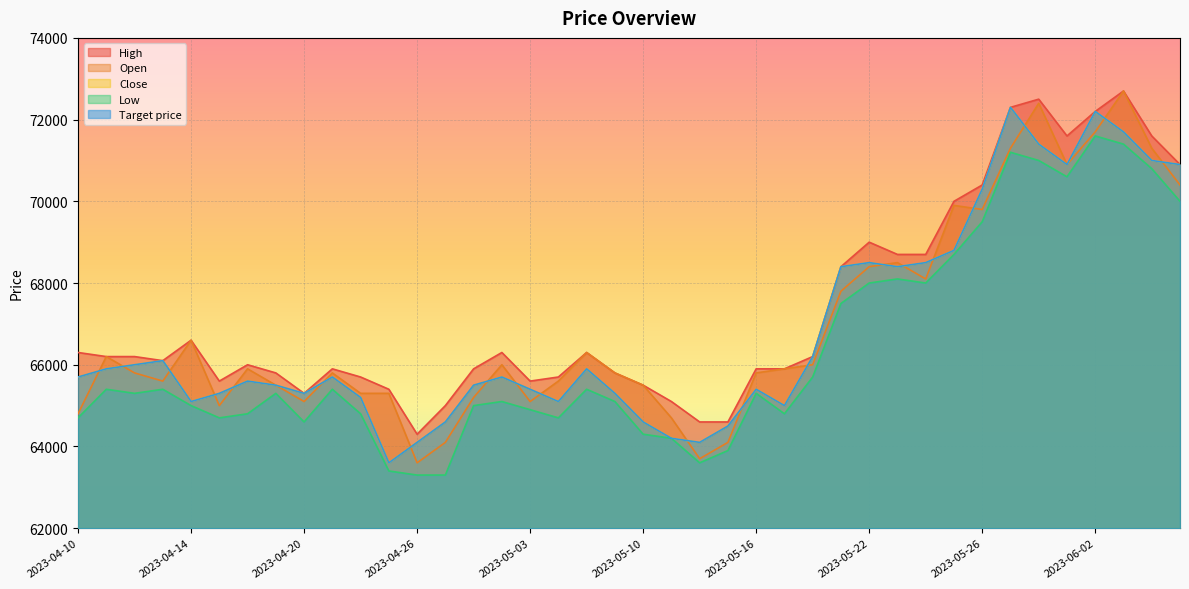

What are all the series names shown in the legend?

High, Open, Close, Low, Target price